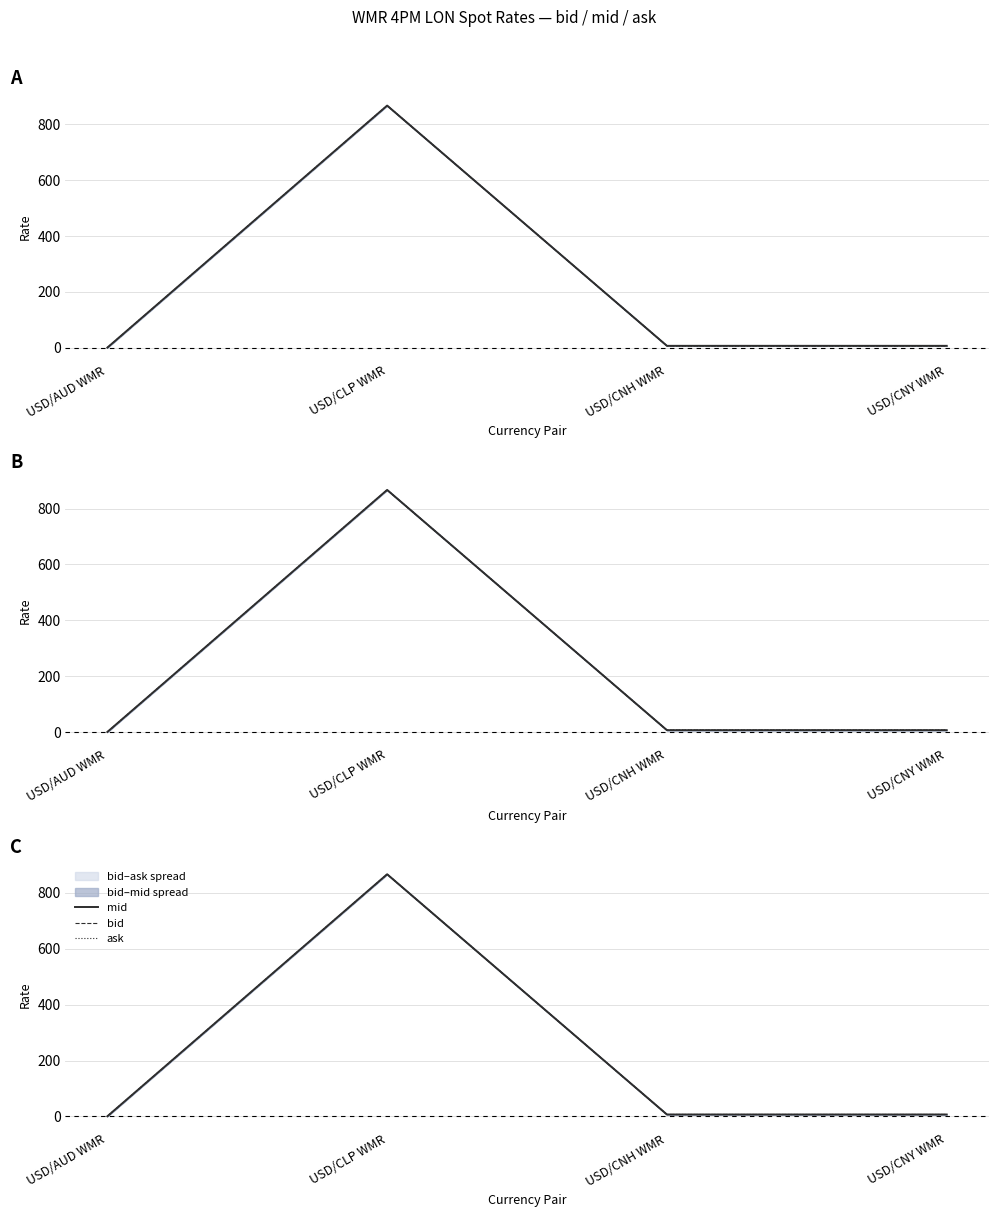

Does the chart display data point markers on the line(s)?

No